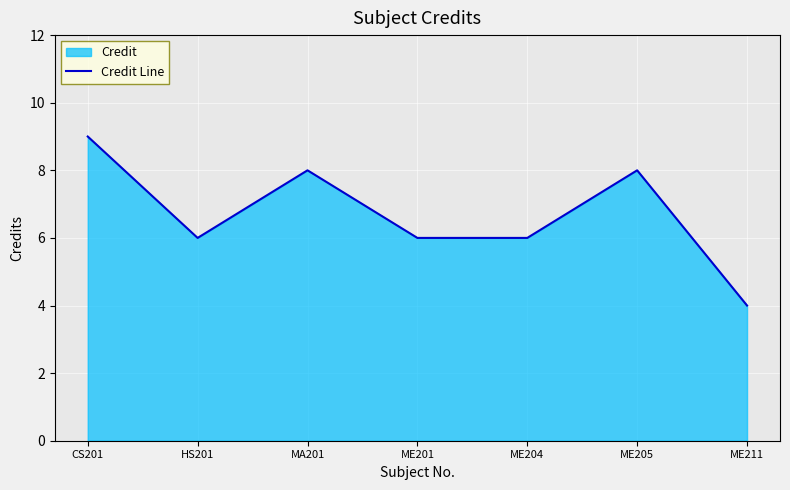

Is it true that the value at ME204 is 10?

False